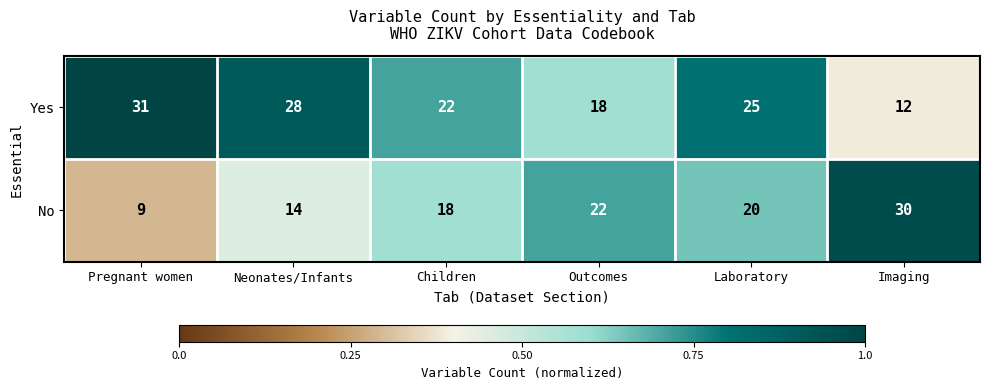

What is the spread (max minus min) of values at Children?

4